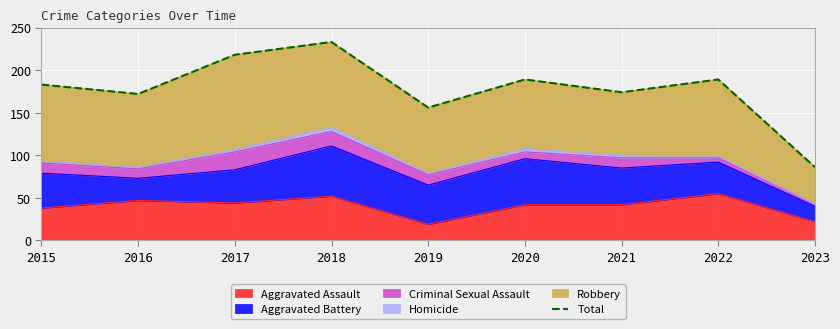

Count the number of values greater than 183.

4